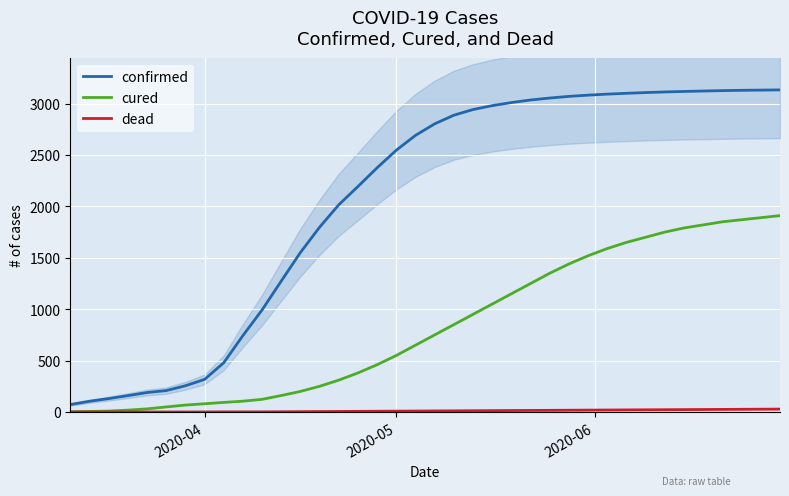

True or false: cured and confirmed intersect in this chart.

False